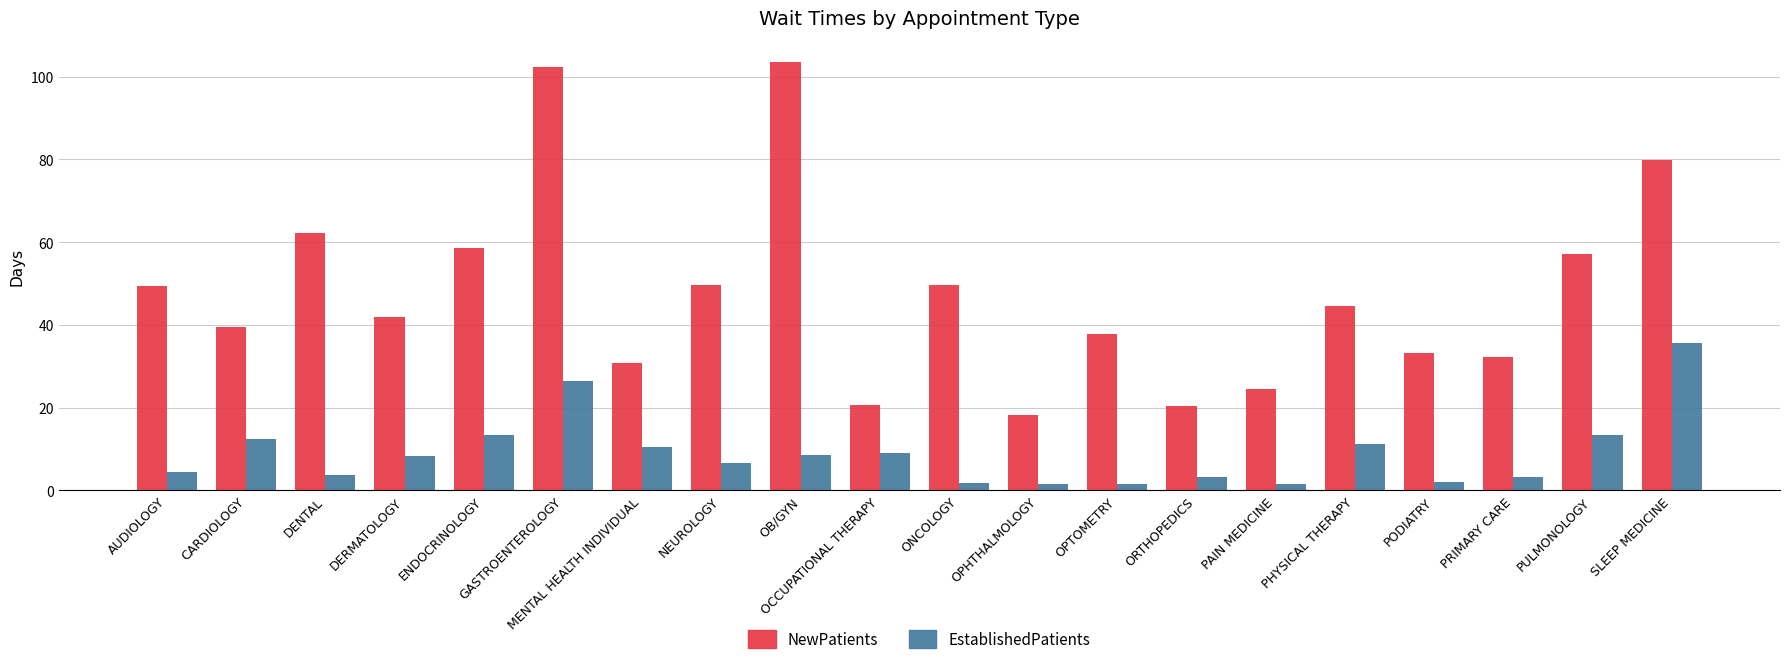

What position from the left is MENTAL HEALTH INDIVIDUAL?

7